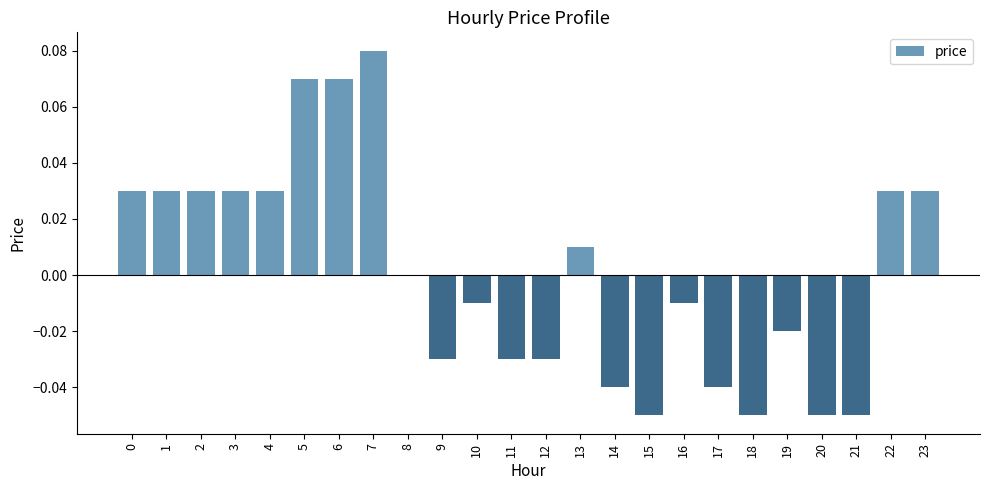

The chart shows a value of 0.0 at 2. True or false?

True